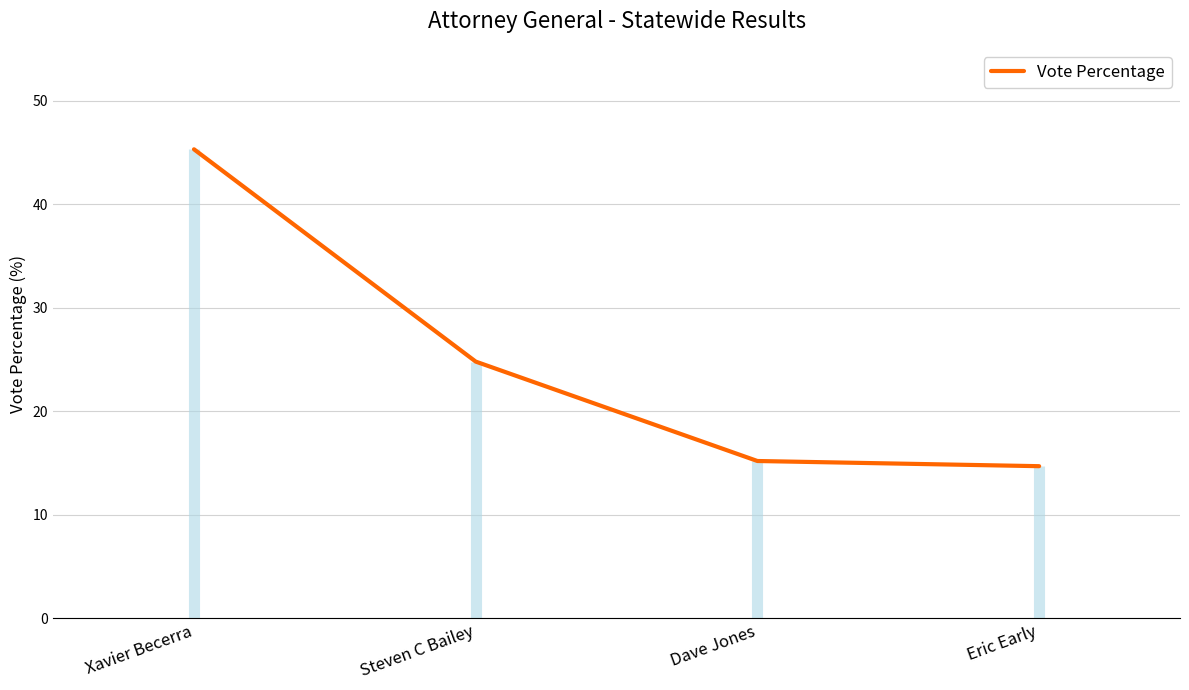

Reading left to right, extract all data points from this chart.

45.3	24.8	15.2	14.7